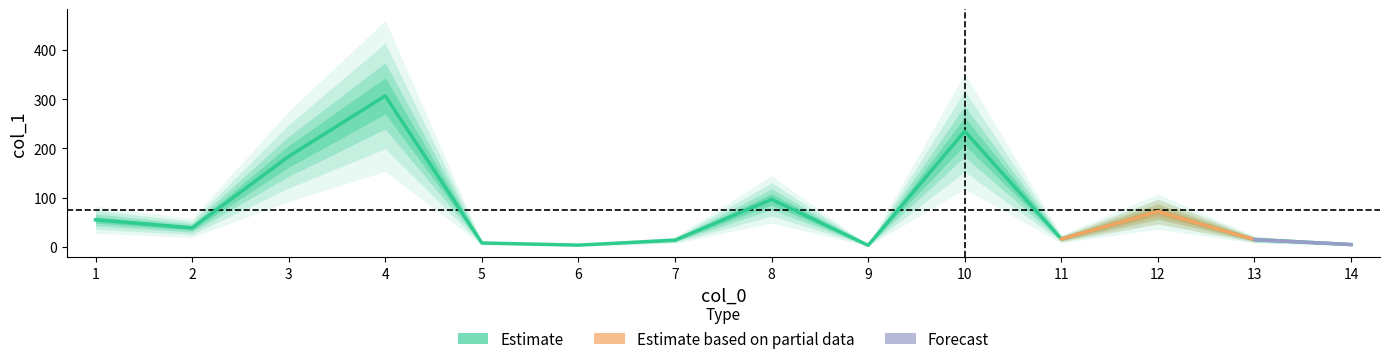

Where is the first local minimum?

2